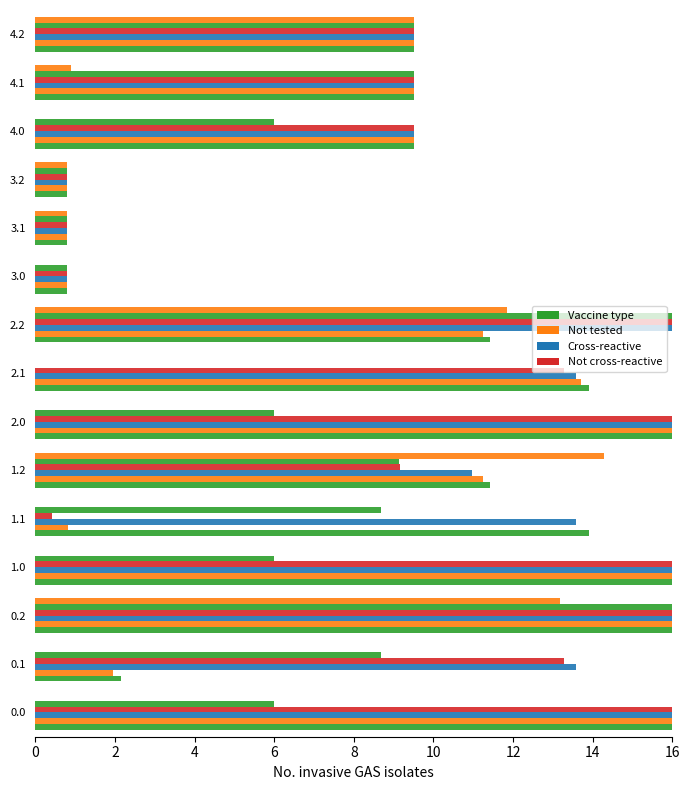

How many distinct data groups are displayed?

6